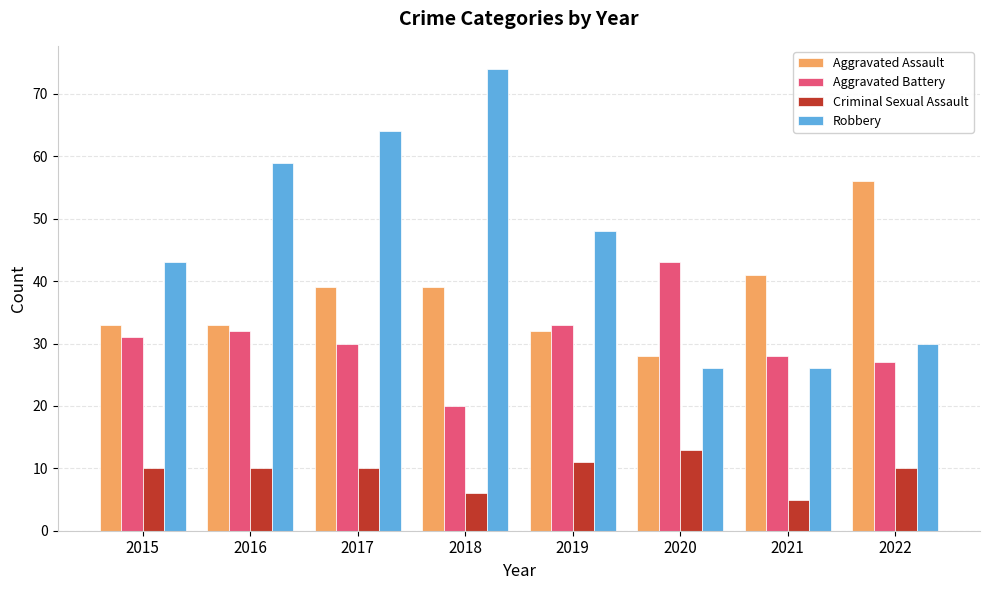

Where is Aggravated Assault nearest to the value 42?

2021